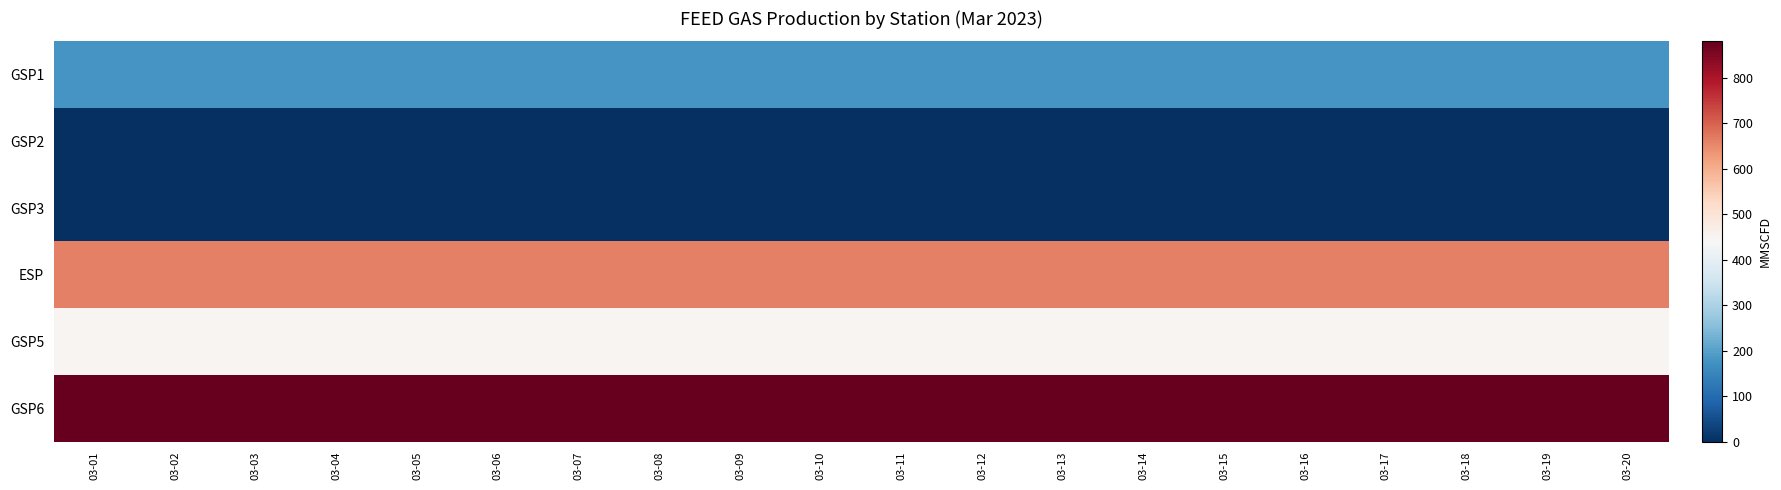

At how many categories does at least one series exceed 718?

20